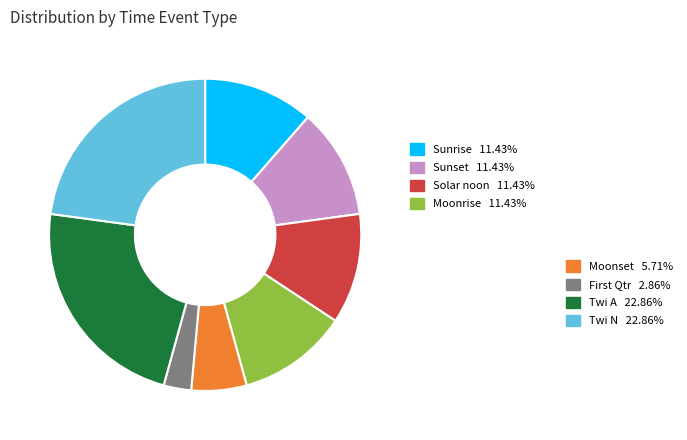

Does any single category account for the majority?

No